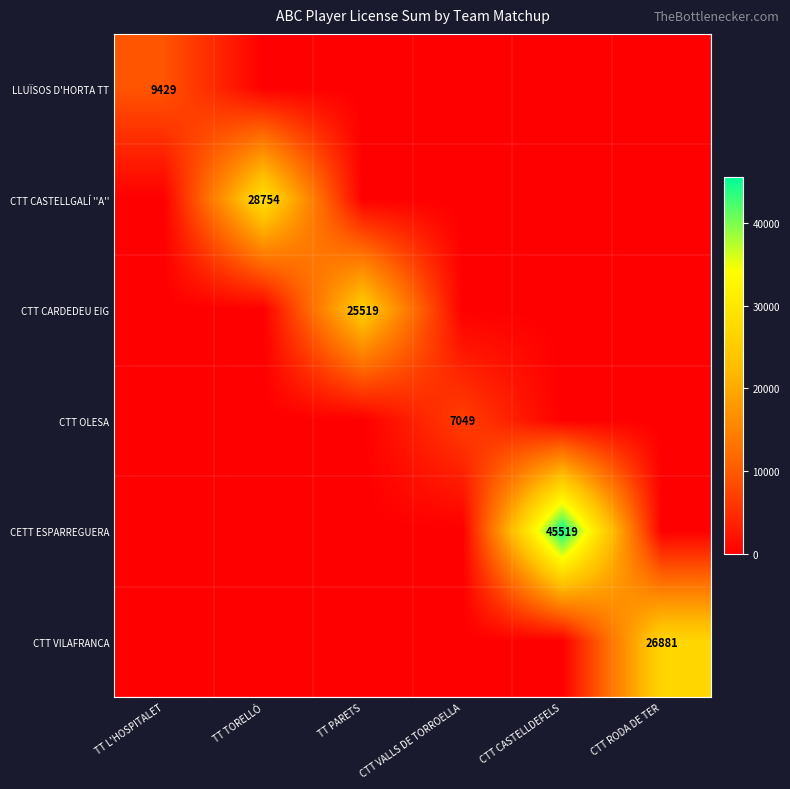

Is it true that CETT ESPARREGUERA equals 45519 at CTT CASTELLDEFELS?

True